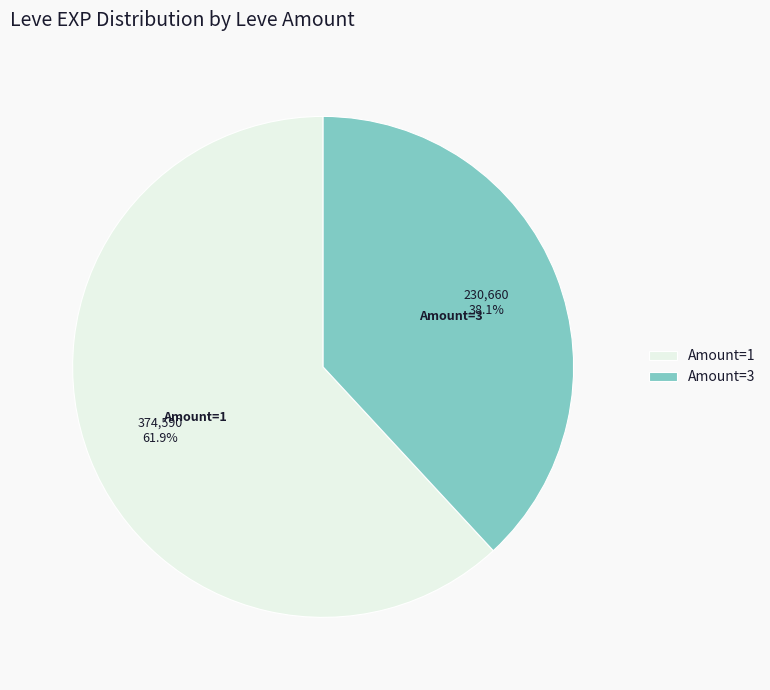

Is there a majority slice in this chart?

Yes